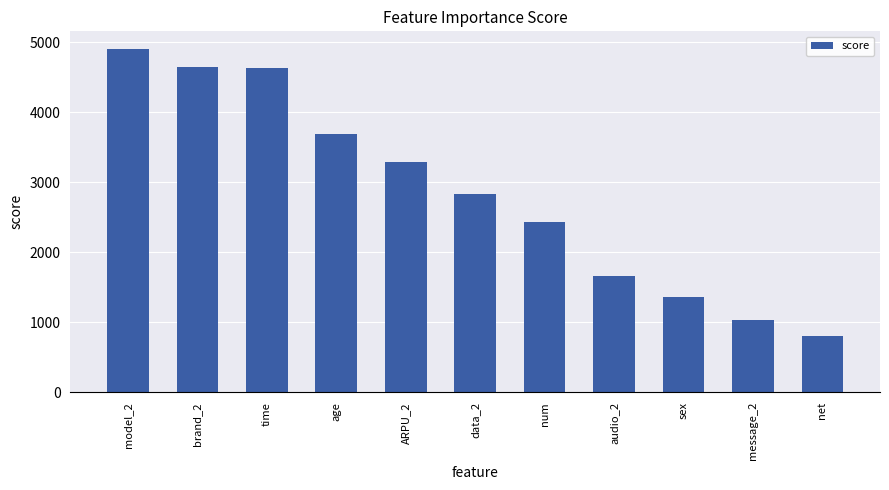

What is the difference between the maximum and minimum values?

4110